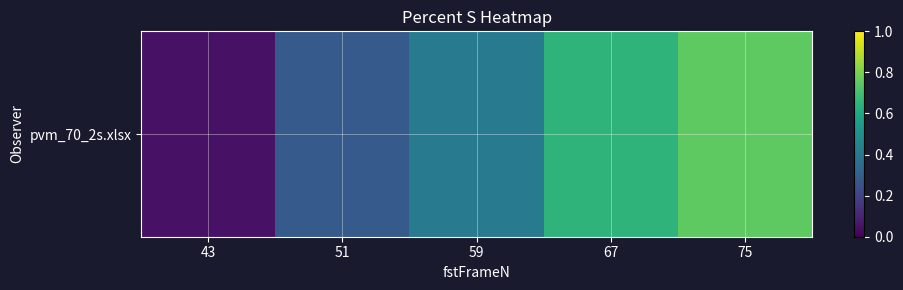

Reading left to right, extract all data points from this chart.

43=0.1	51=0.3	59=0.4	67=0.7	75=0.8